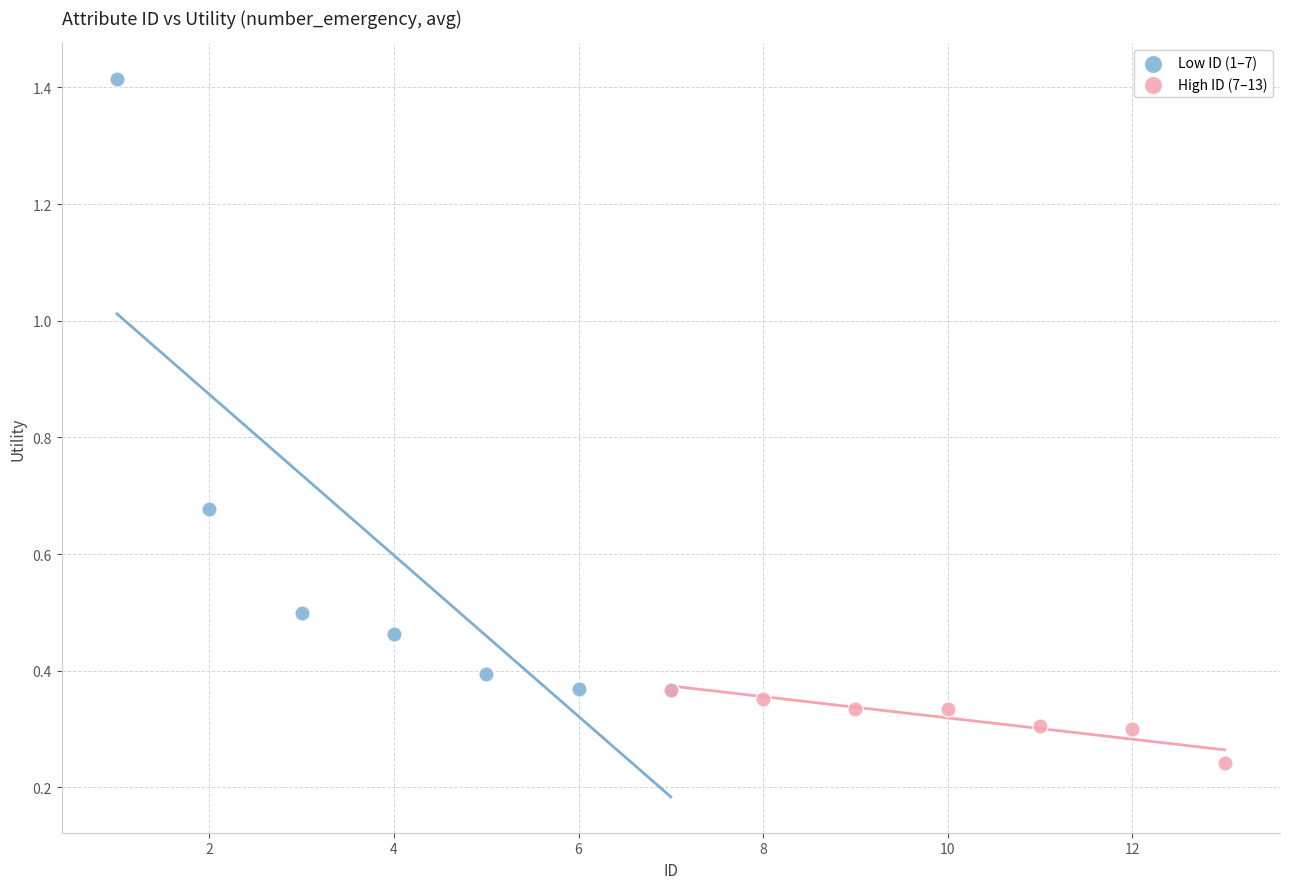

What are all the series names shown in the legend?

Low ID (1–7), High ID (7–13)